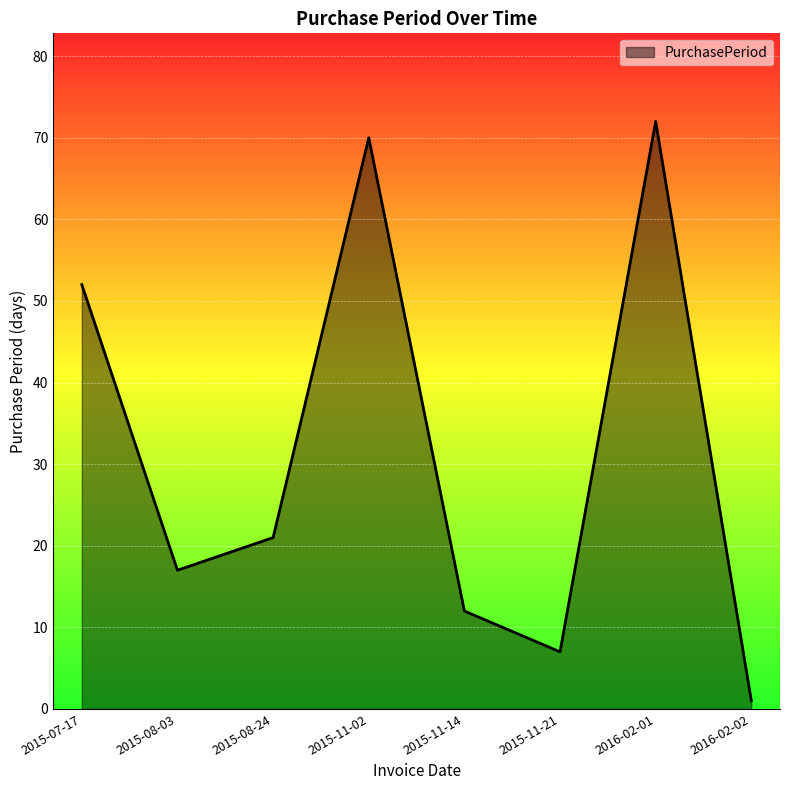

Reading left to right, what are all the values shown in this chart?

2015-07-17=52	2015-08-03=17	2015-08-24=21	2015-11-02=70	2015-11-14=12	2015-11-21=7	2016-02-01=72	2016-02-02=1